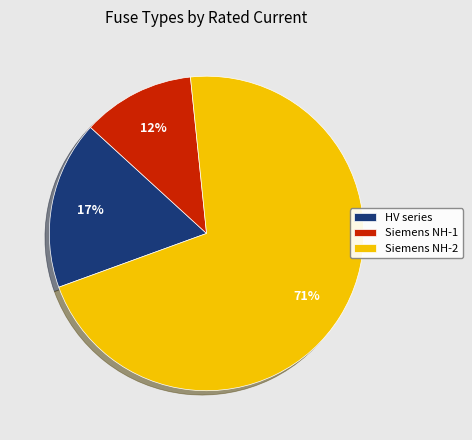

How many slices are in this pie chart?

3